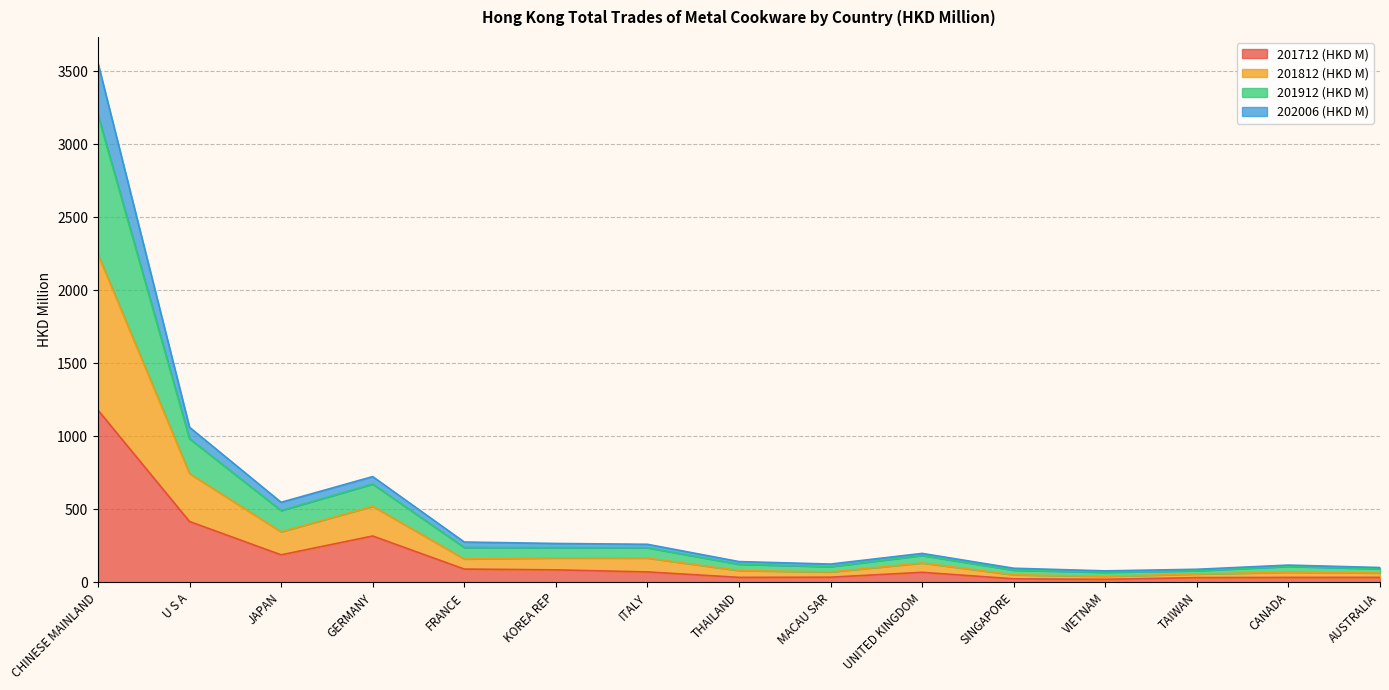

What are all the series names shown in the legend?

201712 (HKD M), 201812 (HKD M), 201912 (HKD M), 202006 (HKD M)